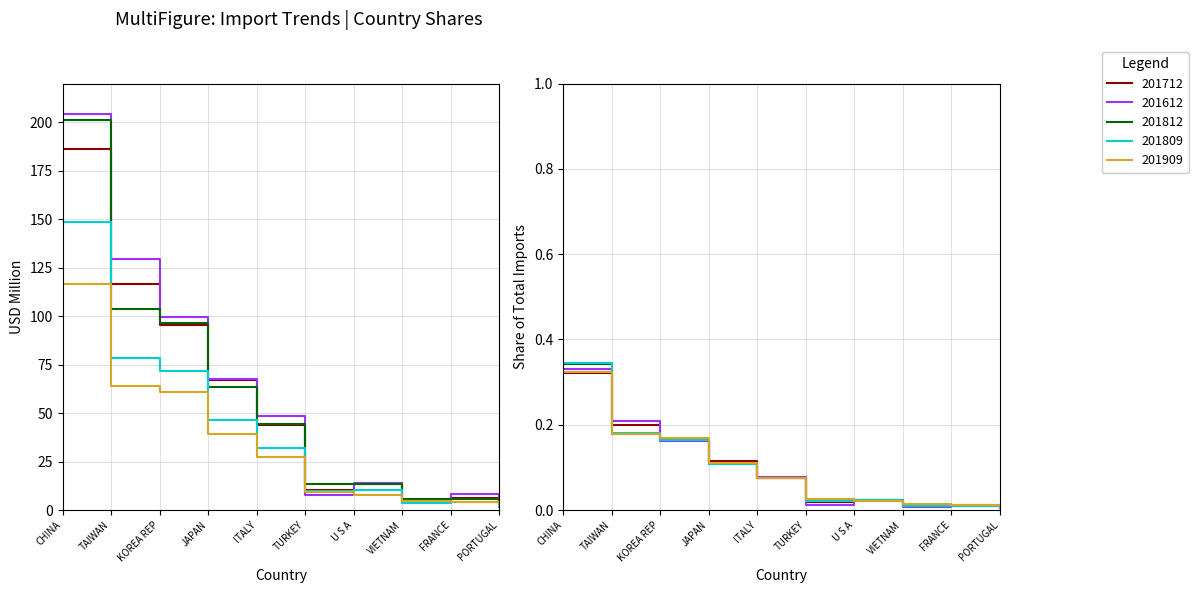

Which has a higher value, FRANCE or U S A?

U S A